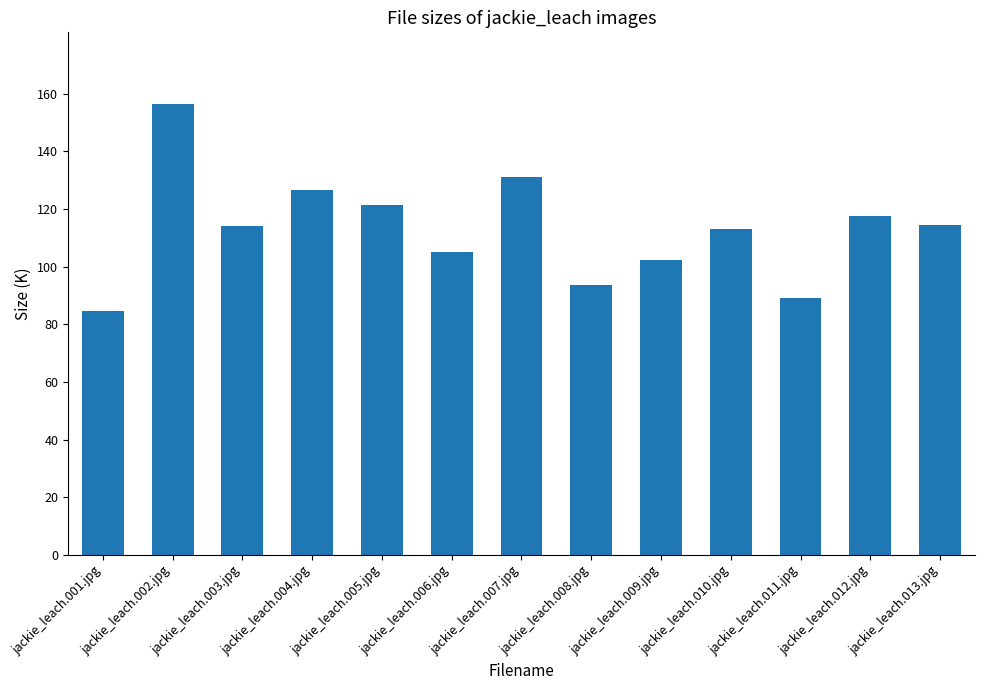

What is the value of the 12th bar from the left?

117.6